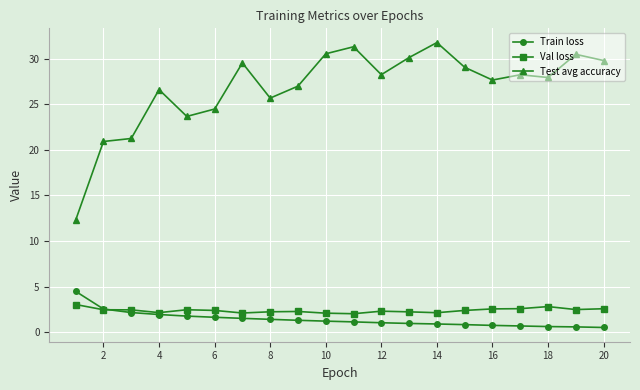

What are all the series names shown in the legend?

Train loss, Val loss, Test avg accuracy